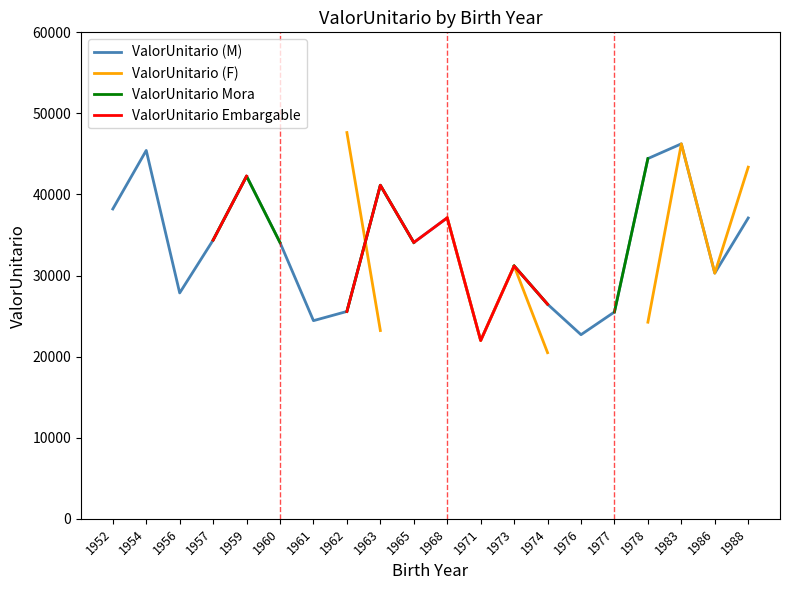

True or false: ValorUnitario Embargable has more than 1 points higher than both neighbors.

True